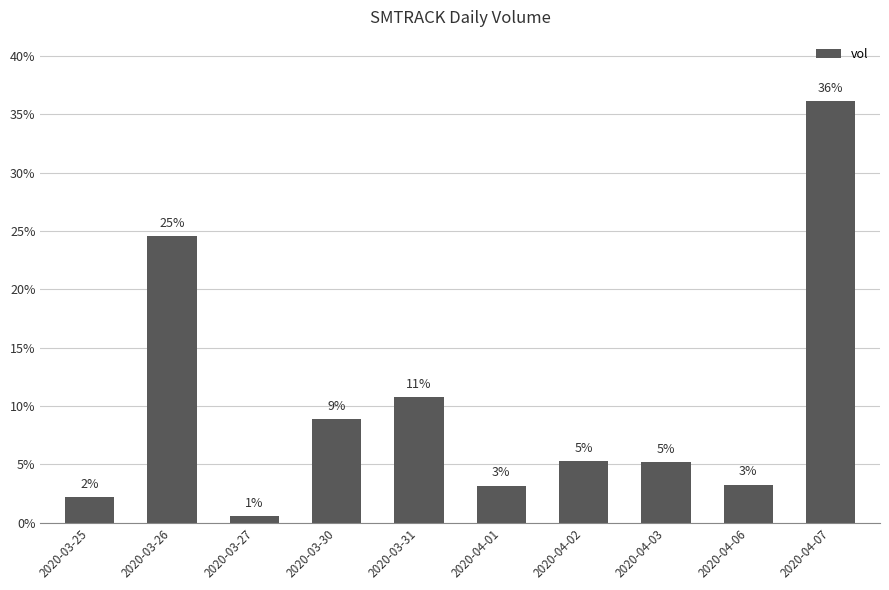

Are the bars horizontal?

No